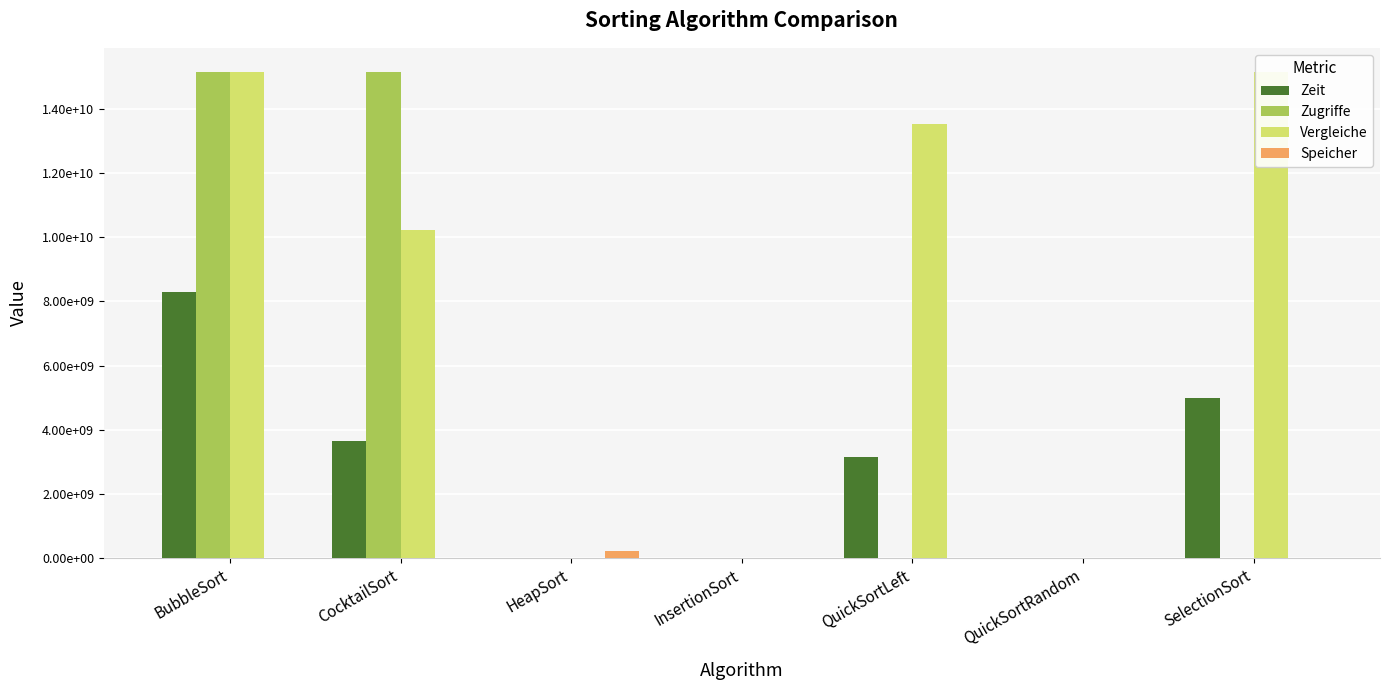

Which series has the largest total across all categories?

Vergleiche